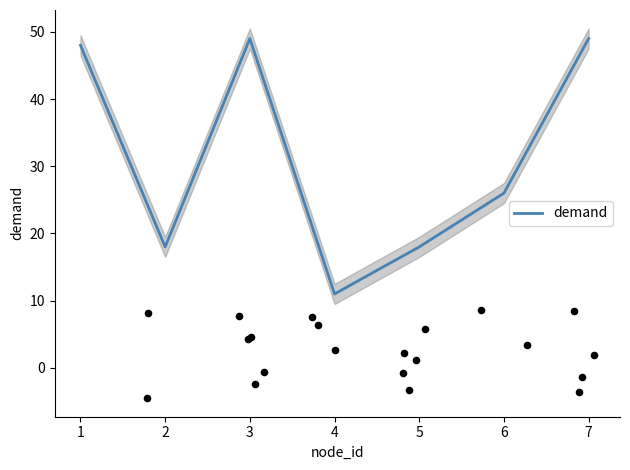

What is the minimum value for demand?

11